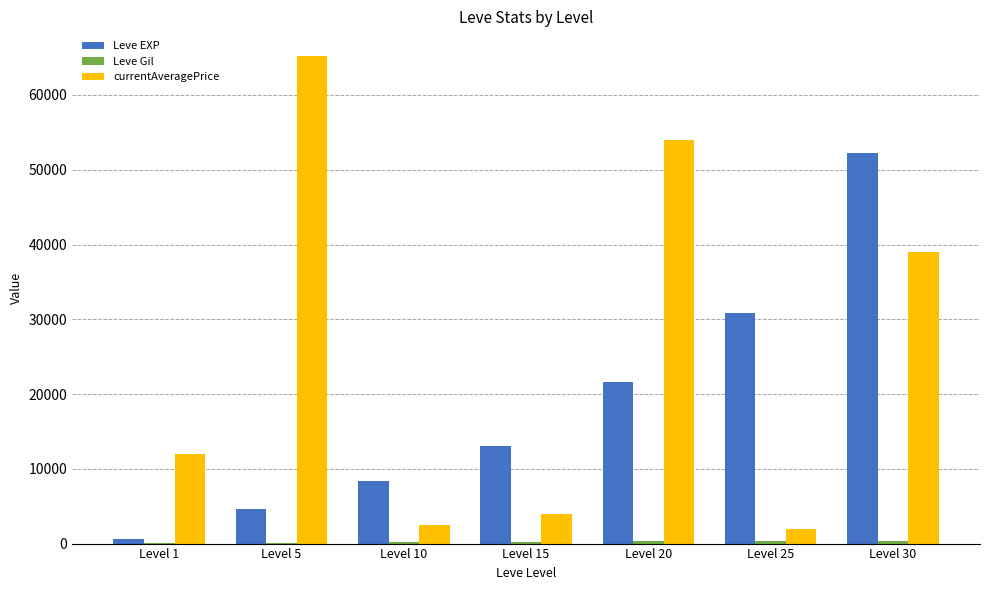

Which series has the largest total across all categories?

currentAveragePrice